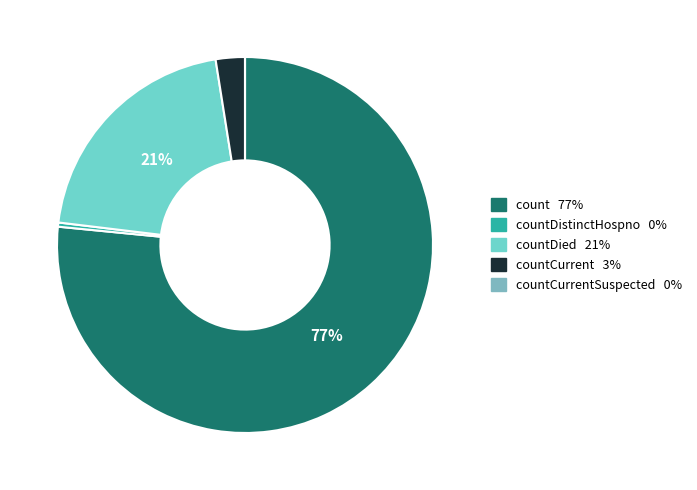

Which category has the smallest portion of the pie?

countCurrentSuspected